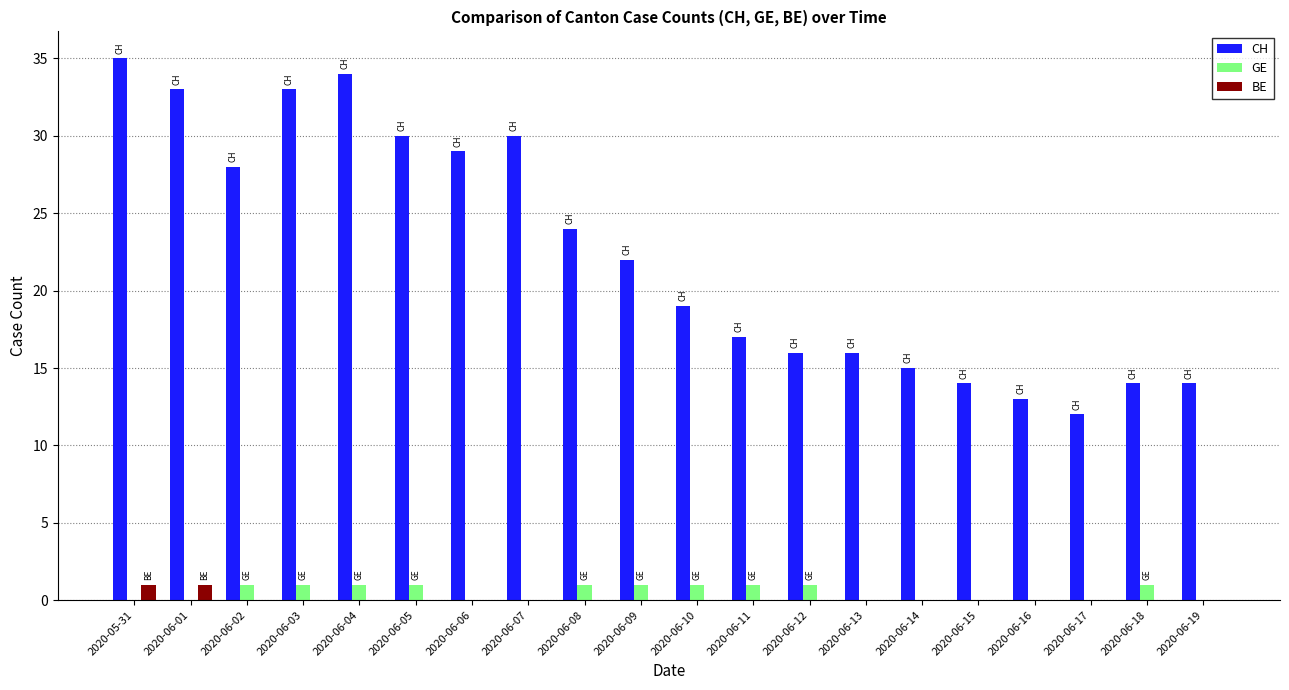

How many groups of bars are there?

20